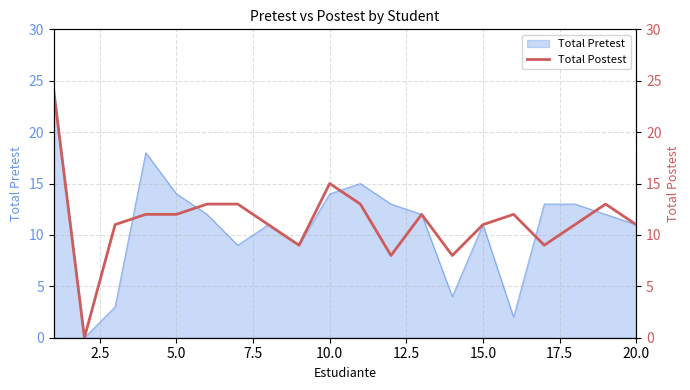

Is it true that Total Pretest equals 15 at 15.0?

False